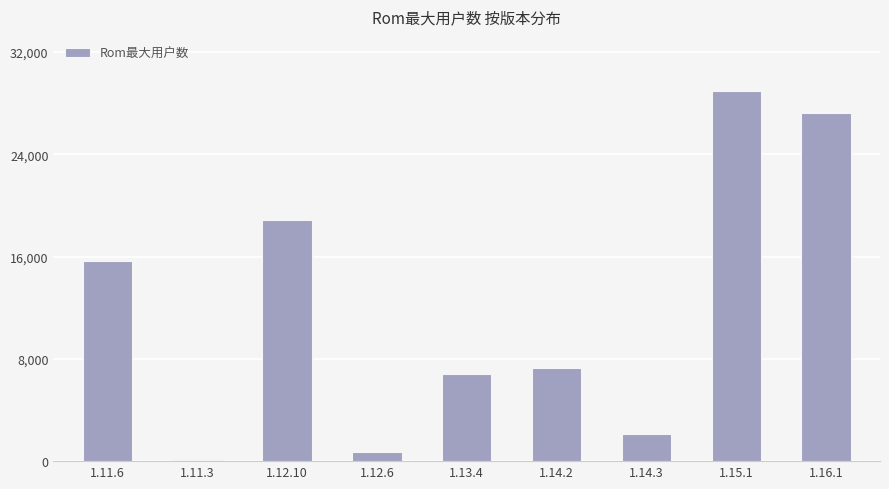

How many data points does each series have?

9